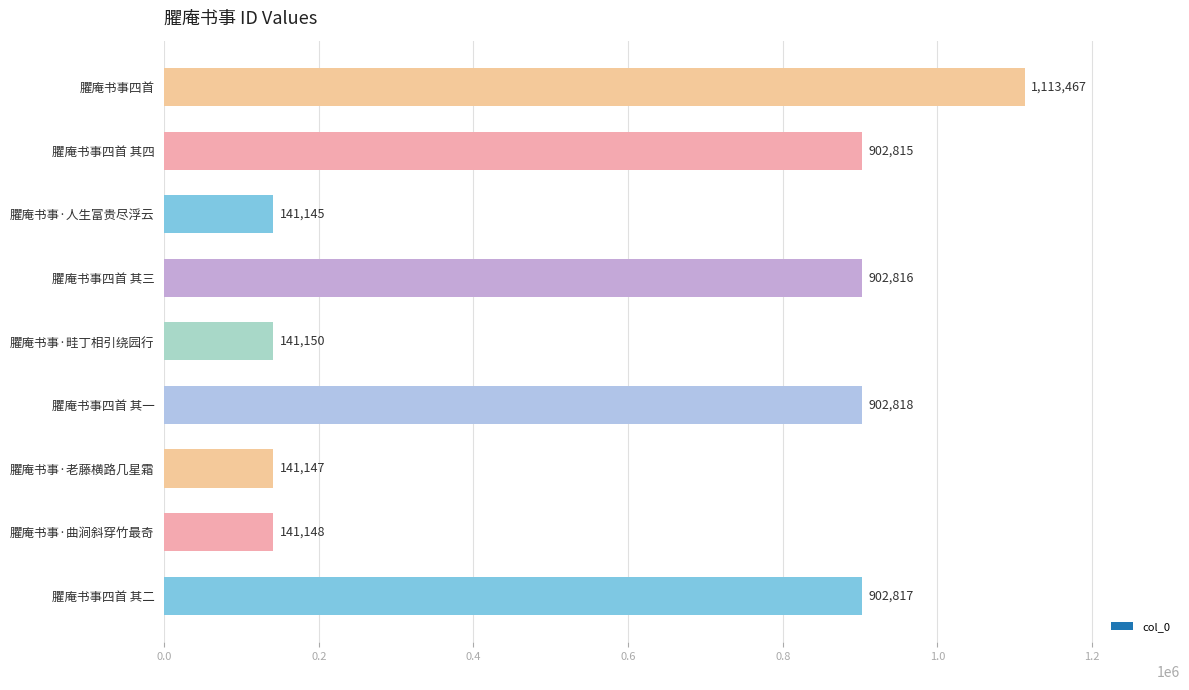

The value at 臞庵书事·人生富贵尽浮云 is 141145. True or false?

True